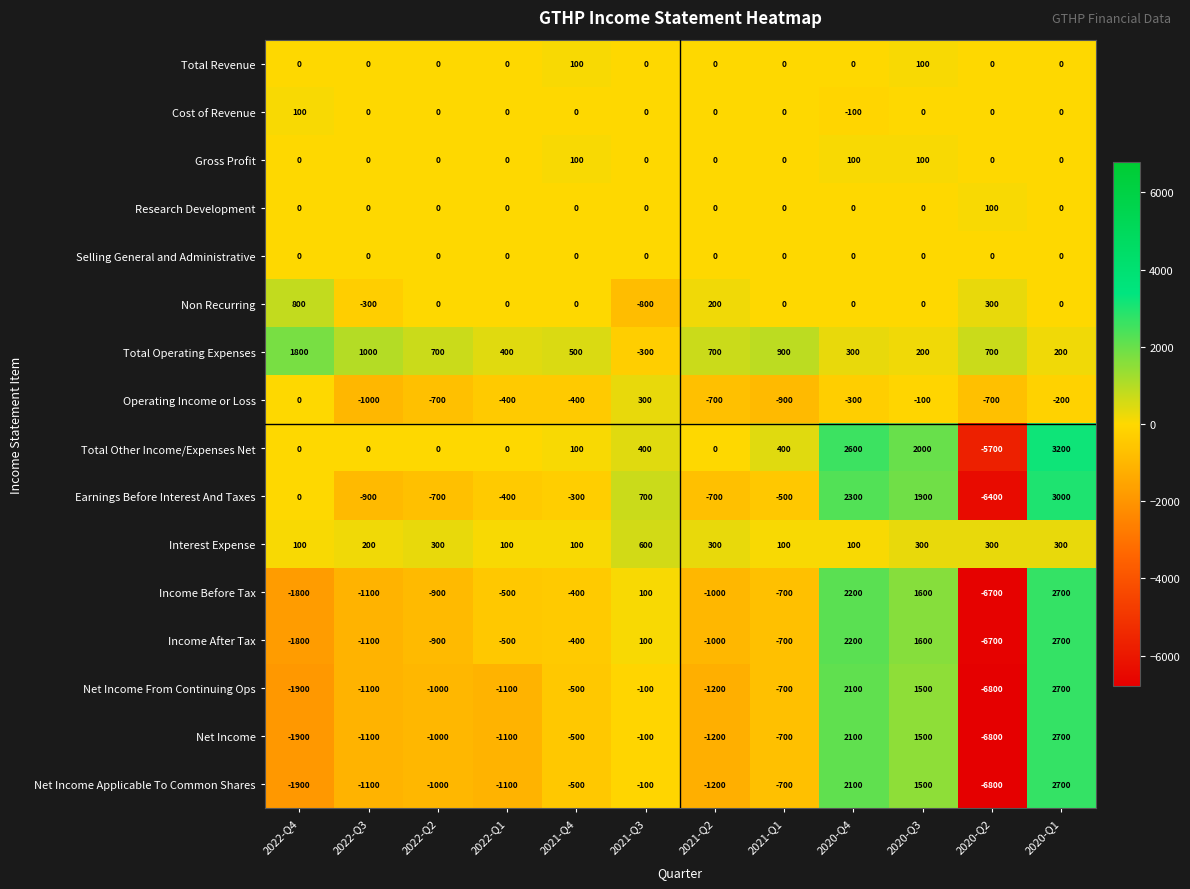

What is the difference between the highest and lowest values at 2020-Q3?

2100